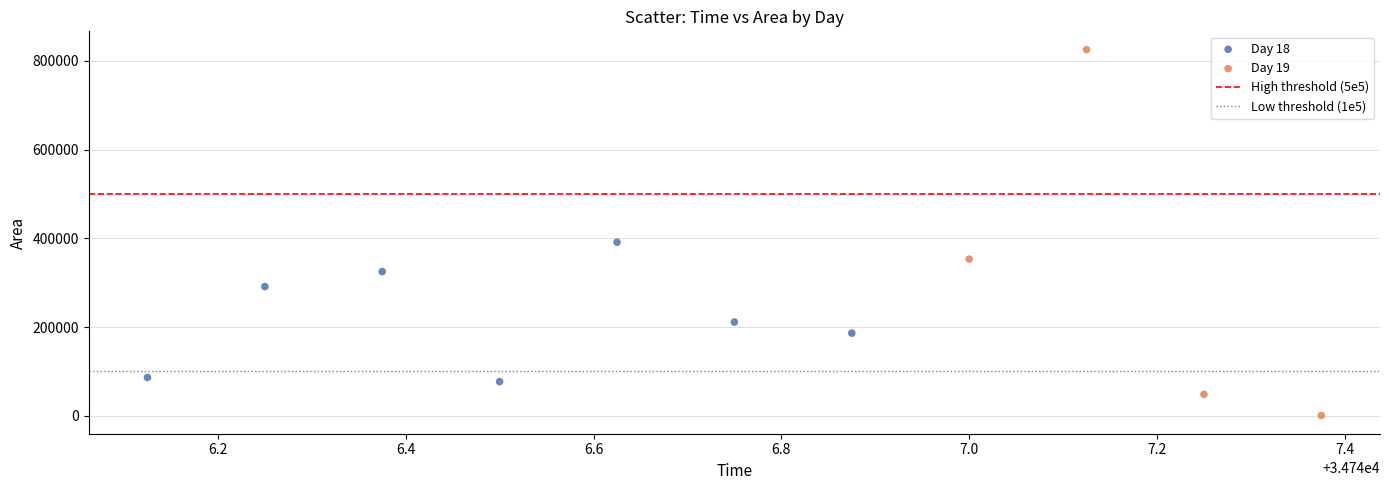

Which series reaches the maximum Y coordinate?

Day 19